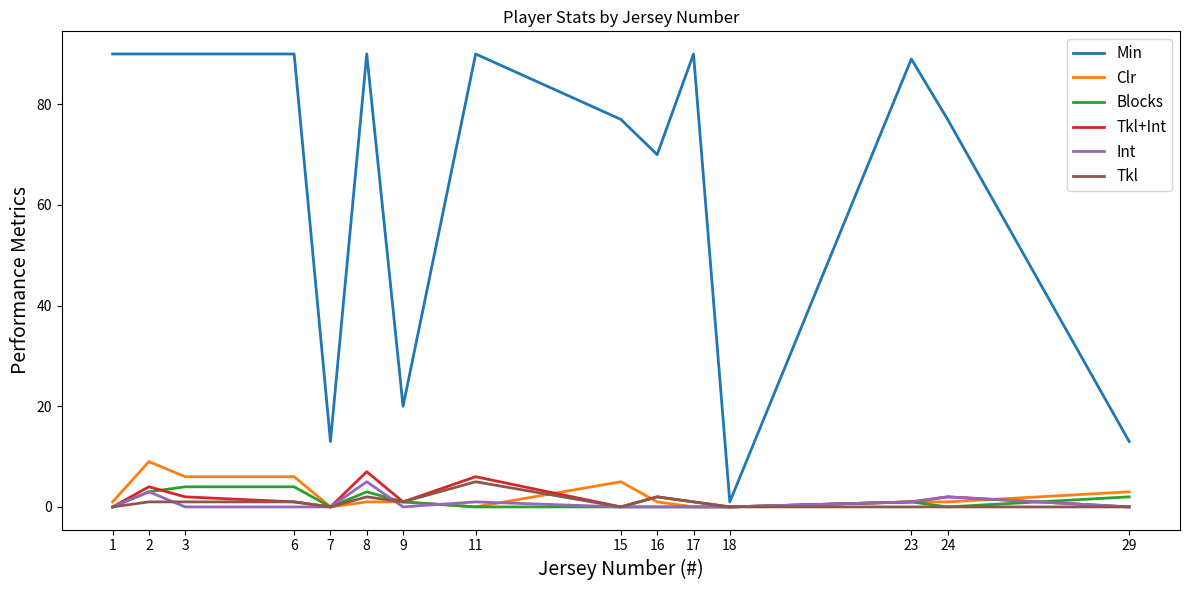

Is the value of Blocks at 6 greater than the value of Min at 24?

No